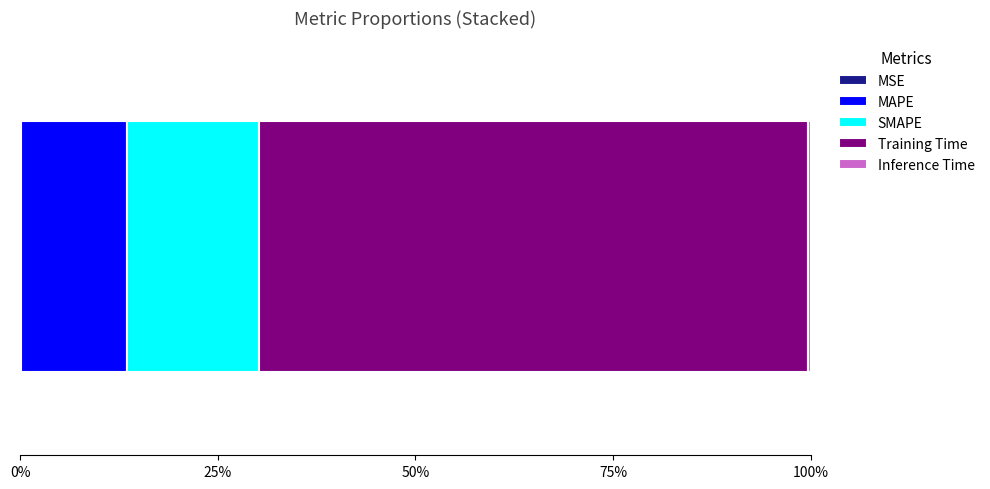

Reading left to right, transcribe all the data shown in this chart.

0.0	0.4	0.5	2.1	0.0